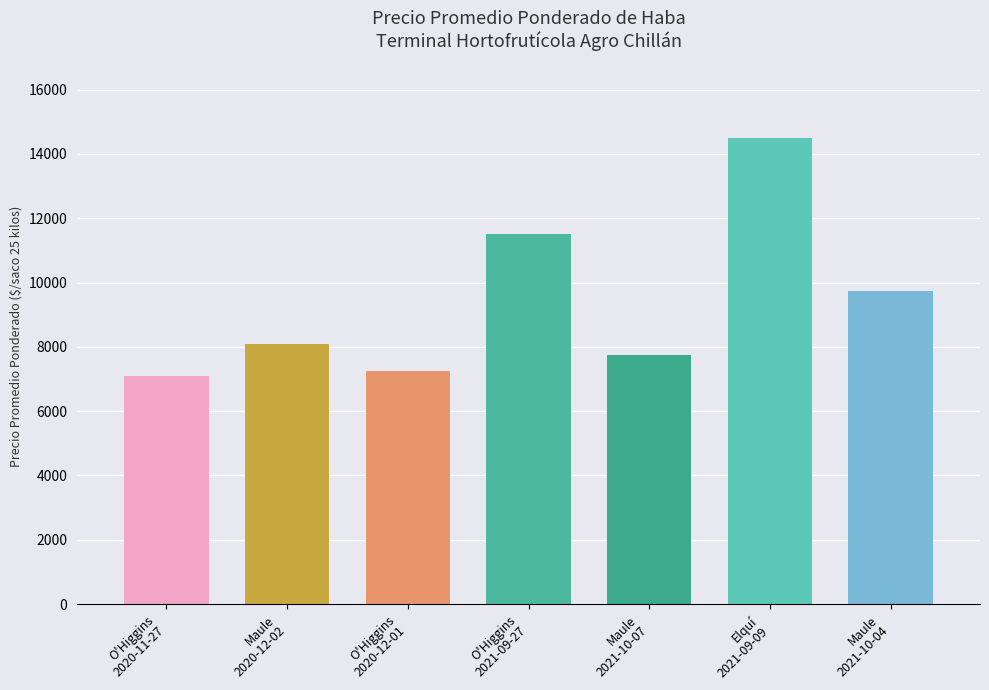

How many distinct data groups are displayed?

14